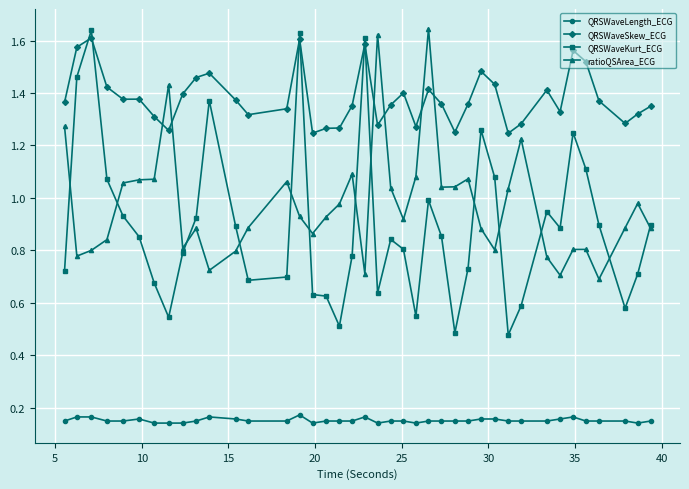

True or false: ratioQSArea_ECG has more than 0 points higher than both neighbors.

True